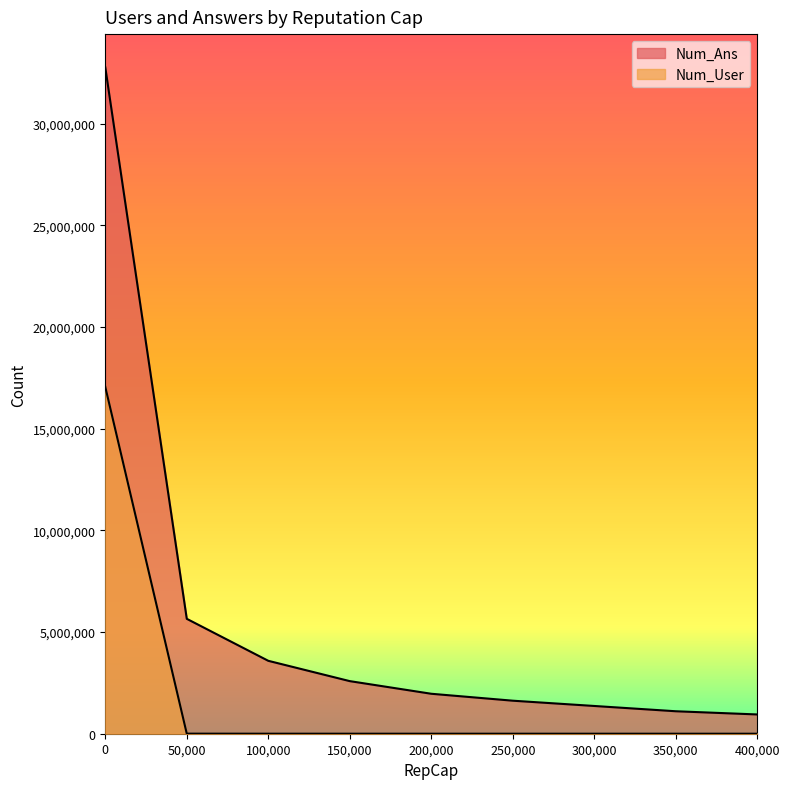

Rank the categories by Num_User value from lowest to highest.

400000, 350000, 300000, 250000, 200000, 150000, 100000, 50000, 0